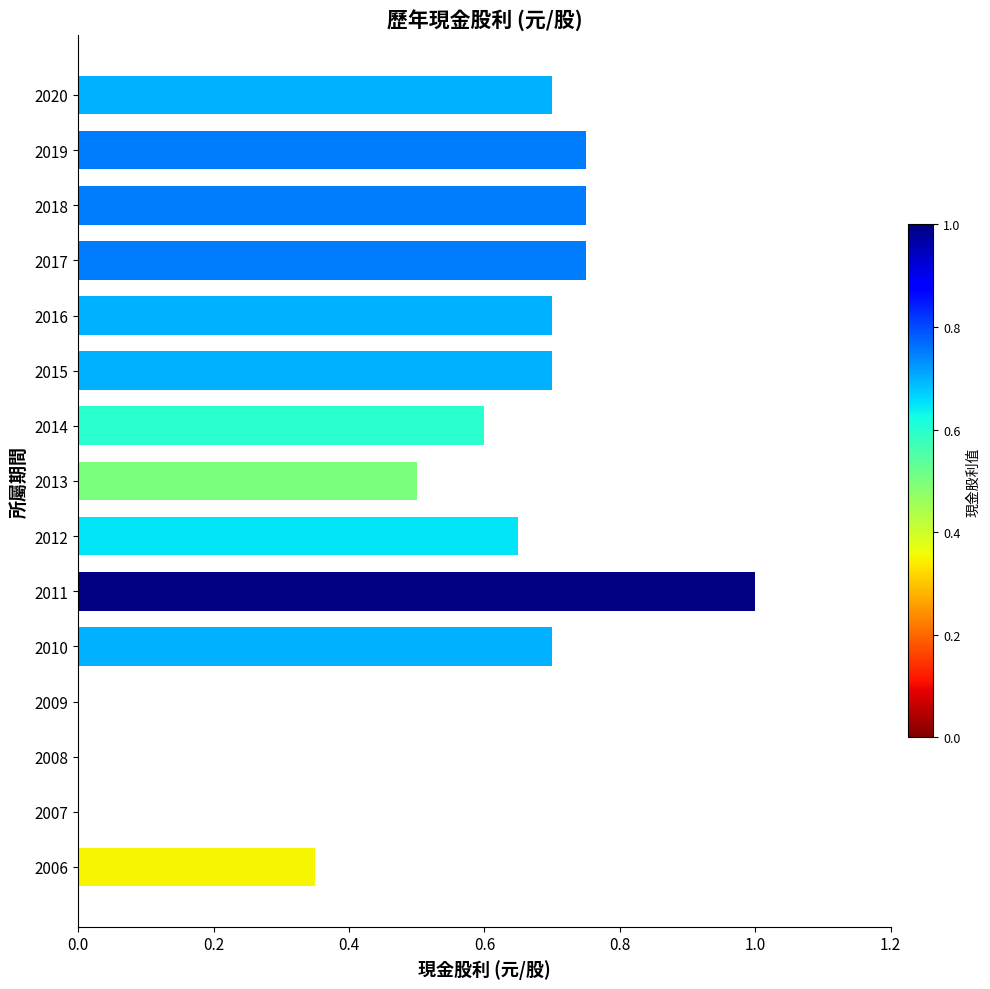

What is the maximum value shown in the chart?

1.0